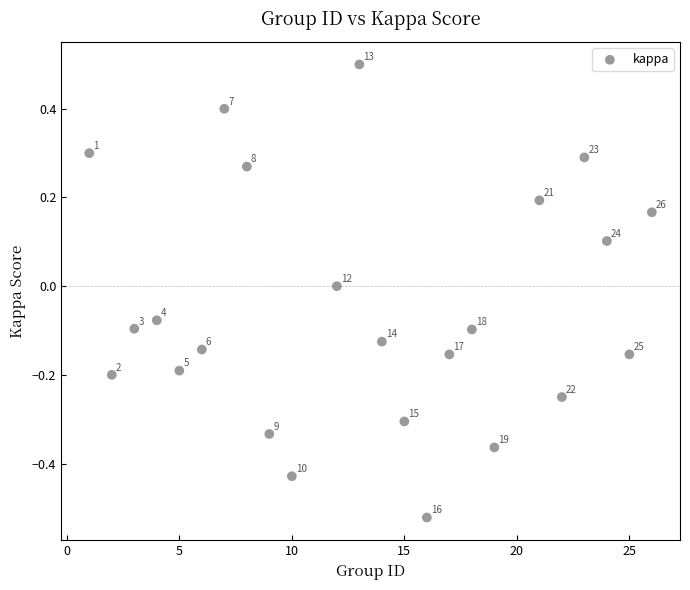

What is the range of Y values (max minus min)?

1.0